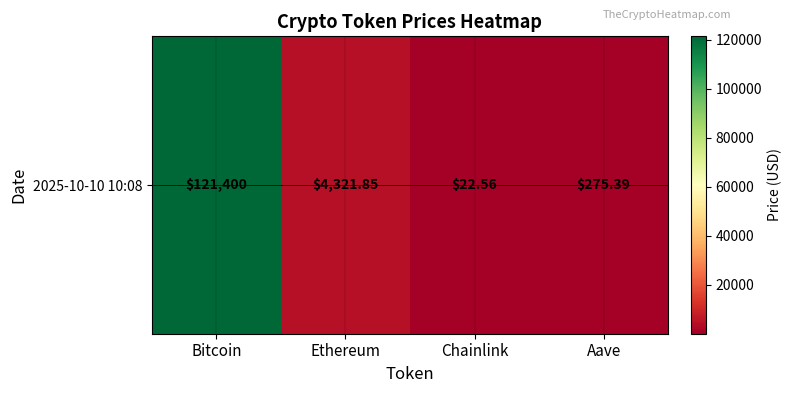

List the labels in order of value, smallest first.

Chainlink, Aave, Ethereum, Bitcoin